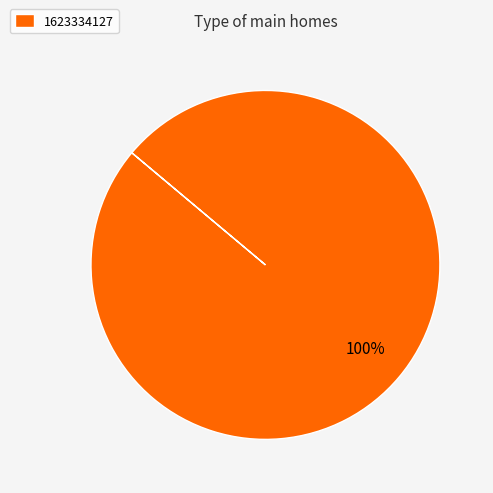

Does any single category account for the majority?

Yes